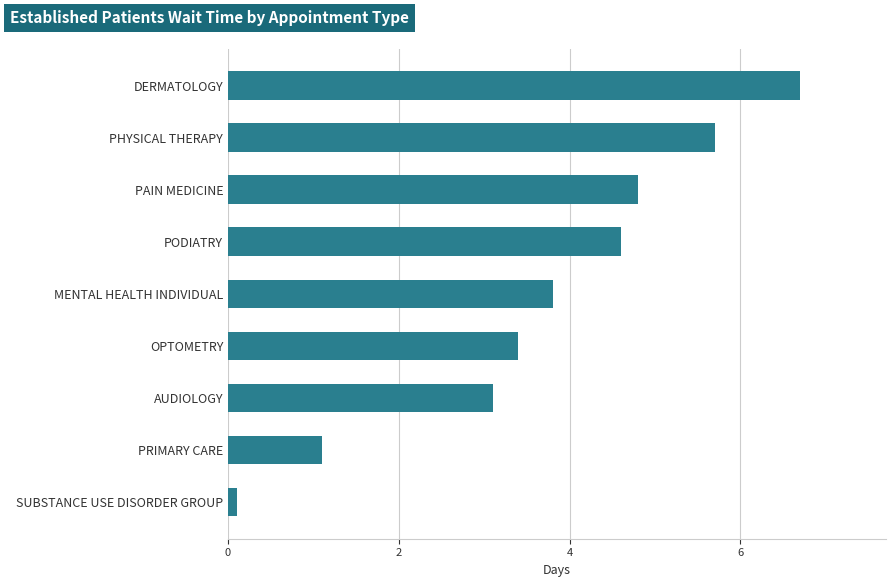

What is the ratio of the value at OPTOMETRY to the value at PHYSICAL THERAPY?

0.6